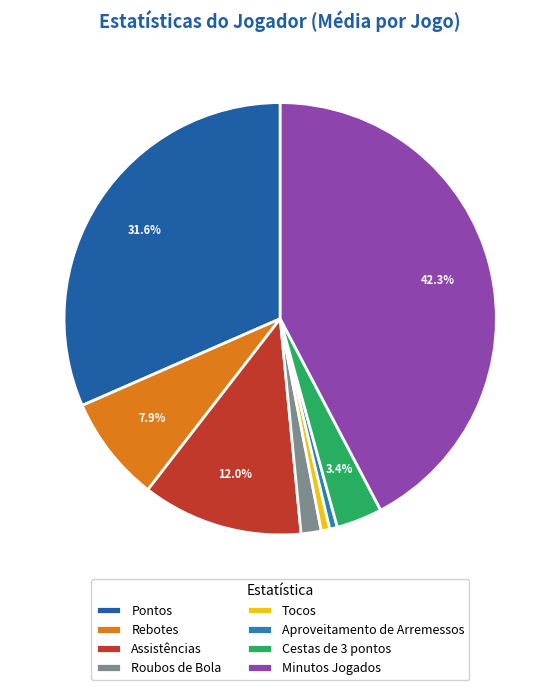

Count the number of slices in the pie.

8